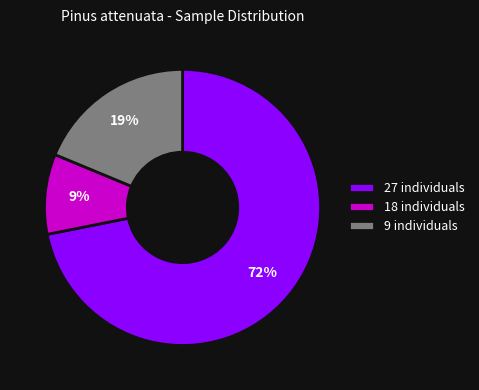

How many segments does this pie chart have?

3